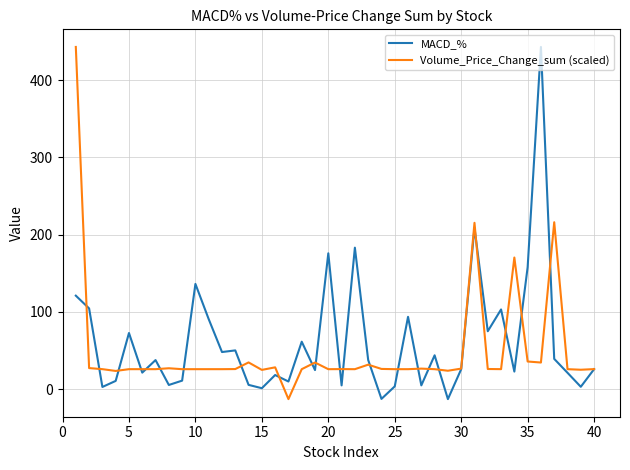

What is the difference between the maximum and minimum values in the MACD_% series?

455.5